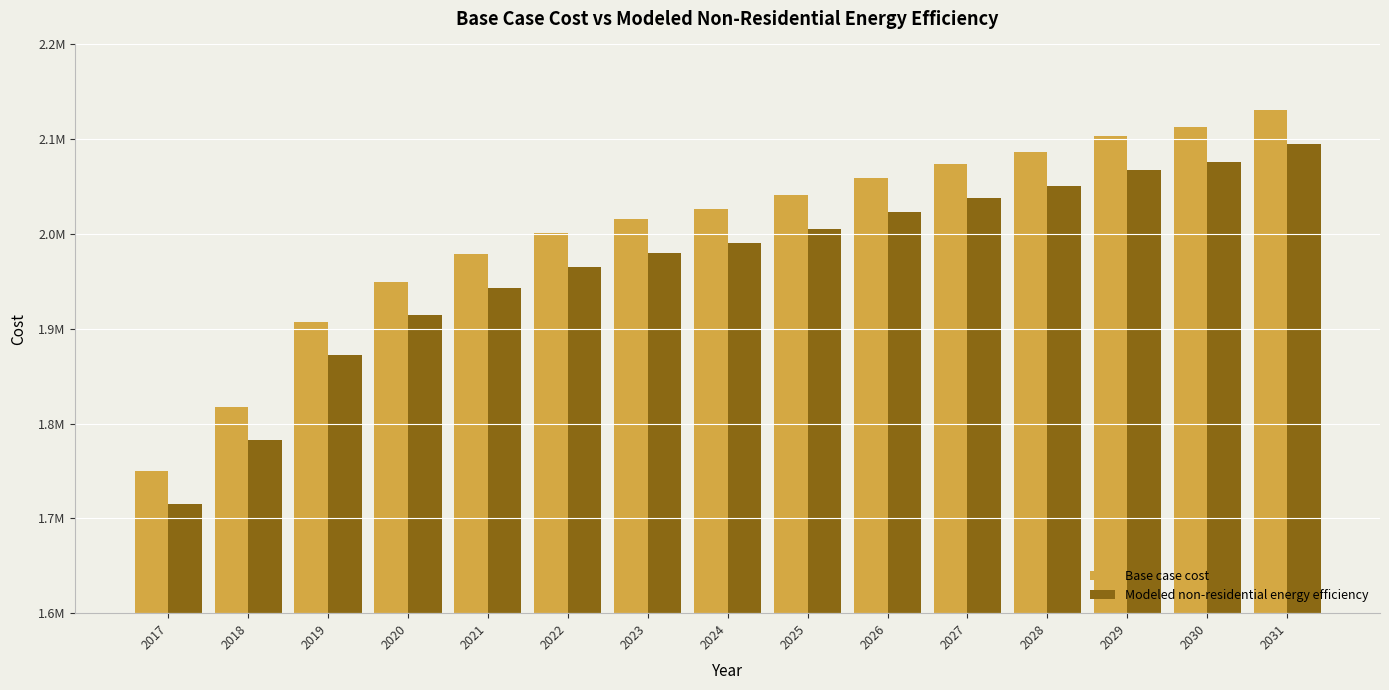

What are all the series names shown in the legend?

Base case cost, Modeled non-residential energy efficiency